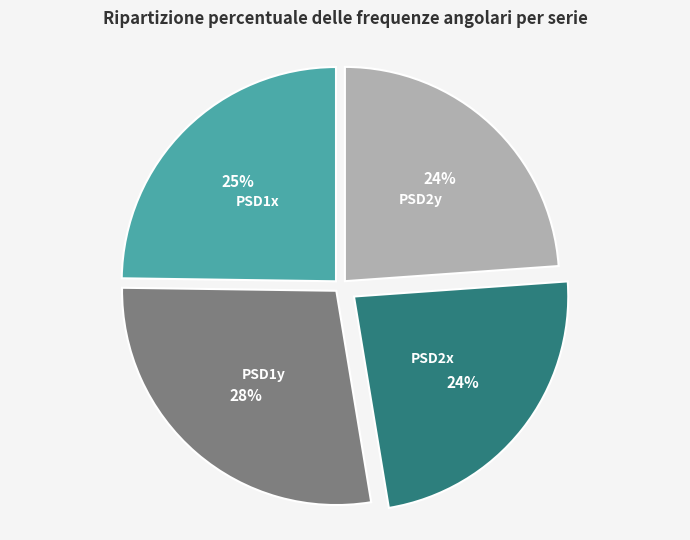

Do PSD1x and PSD2x together represent more than half of the pie?

No